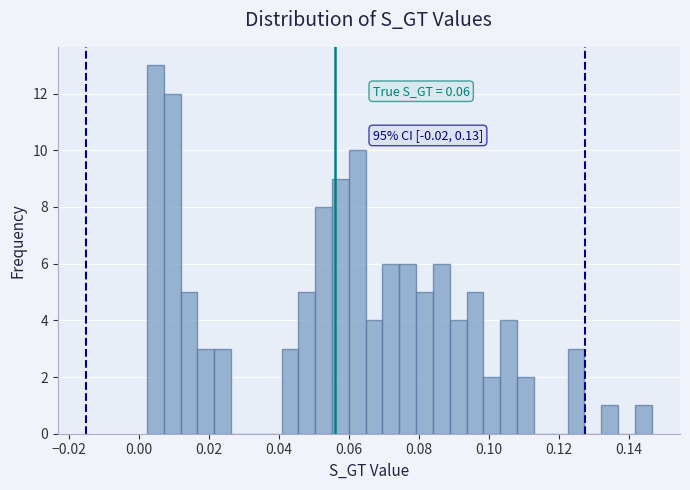

Around what value on the x-axis is the tallest bar? Give the approximate position of its centre, as read against the axis.

0.004